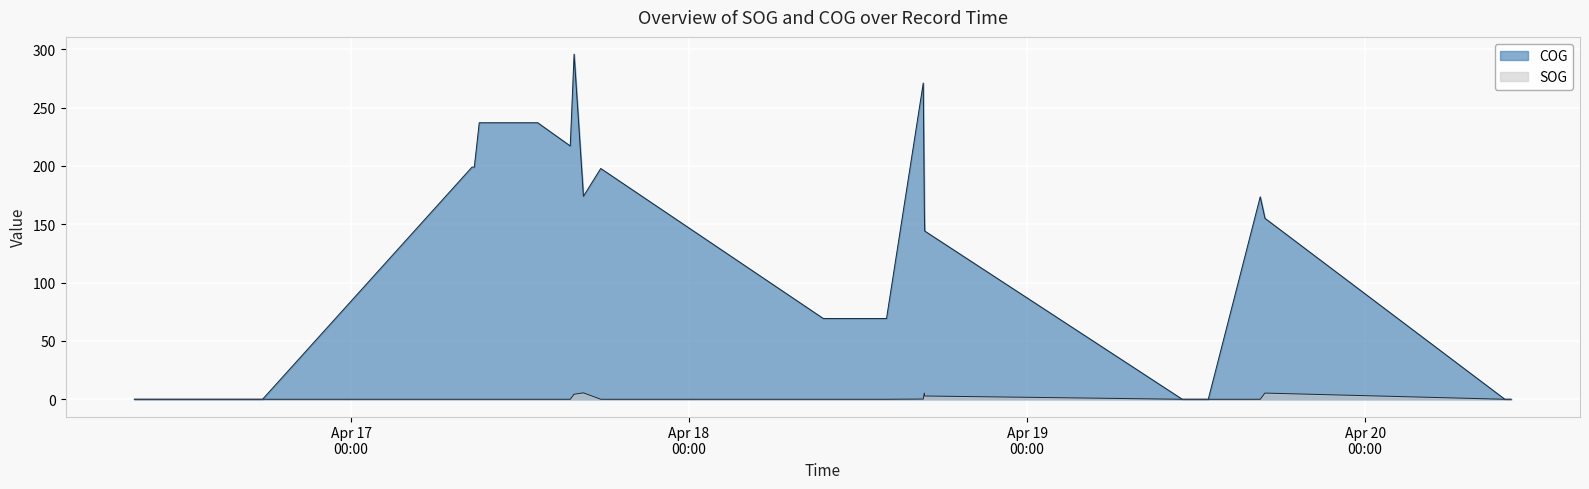

Reading left to right, extract all data points from this chart.

SOG: 2024-04-16 08:36:56=0.0	2024-04-16 08:48:56=0.0	2024-04-16 12:18:57=0.0	2024-04-16 12:30:55=0.0	2024-04-16 13:00:54=0.0	2024-04-16 13:12:55=0.0	2024-04-16 15:24:55=0.0	2024-04-16 17:30:54=0.0	2024-04-16 17:42:57=0.0	2024-04-17 08:35:24=0.0	2024-04-17 08:45:08=0.0	2024-04-17 09:06:08=0.0	2024-04-17 09:12:07=0.0	2024-04-17 13:12:06=0.0	2024-04-17 13:15:06=0.0	2024-04-17 15:33:53=0.0	2024-04-17 15:50:13=4.3	2024-04-17 16:29:59=5.5	2024-04-17 17:43:44=0.0	2024-04-18 09:31:53=0.0	2024-04-18 09:37:32=0.0	2024-04-18 12:19:57=0.0	2024-04-18 12:22:52=0.0	2024-04-18 12:40:52=0.0	2024-04-18 13:25:51=0.0	2024-04-18 13:28:51=0.0	2024-04-18 13:34:51=0.0	2024-04-18 14:01:11=0.0	2024-04-18 16:37:40=0.2	2024-04-18 16:42:21=5.2	2024-04-18 16:43:51=2.8	2024-04-19 11:01:05=0.0	2024-04-19 11:45:31=0.0	2024-04-19 12:28:07=0.0	2024-04-19 12:51:53=0.0	2024-04-19 16:33:16=0.0	2024-04-19 16:53:24=5.3	2024-04-20 09:55:20=0.0	2024-04-20 10:19:19=0.0	2024-04-20 10:22:19=0.0
COG: 2024-04-16 08:36:56=0.0	2024-04-16 08:48:56=0.0	2024-04-16 12:18:57=0.0	2024-04-16 12:30:55=0.0	2024-04-16 13:00:54=0.0	2024-04-16 13:12:55=0.0	2024-04-16 15:24:55=0.0	2024-04-16 17:30:54=0.0	2024-04-16 17:42:57=0.0	2024-04-17 08:35:24=199.0	2024-04-17 08:45:08=199.0	2024-04-17 09:06:08=237.0	2024-04-17 09:12:07=237.0	2024-04-17 13:12:06=237.0	2024-04-17 13:15:06=237.0	2024-04-17 15:33:53=217.1	2024-04-17 15:50:13=295.8	2024-04-17 16:29:59=174.0	2024-04-17 17:43:44=197.8	2024-04-18 09:31:53=69.2	2024-04-18 09:37:32=69.2	2024-04-18 12:19:57=69.2	2024-04-18 12:22:52=69.2	2024-04-18 12:40:52=69.2	2024-04-18 13:25:51=69.2	2024-04-18 13:28:51=69.2	2024-04-18 13:34:51=69.2	2024-04-18 14:01:11=69.2	2024-04-18 16:37:40=271.0	2024-04-18 16:42:21=161.6	2024-04-18 16:43:51=144.2	2024-04-19 11:01:05=0.0	2024-04-19 11:45:31=0.0	2024-04-19 12:28:07=0.0	2024-04-19 12:51:53=0.0	2024-04-19 16:33:16=173.5	2024-04-19 16:53:24=155.1	2024-04-20 09:55:20=0.0	2024-04-20 10:19:19=0.0	2024-04-20 10:22:19=0.0